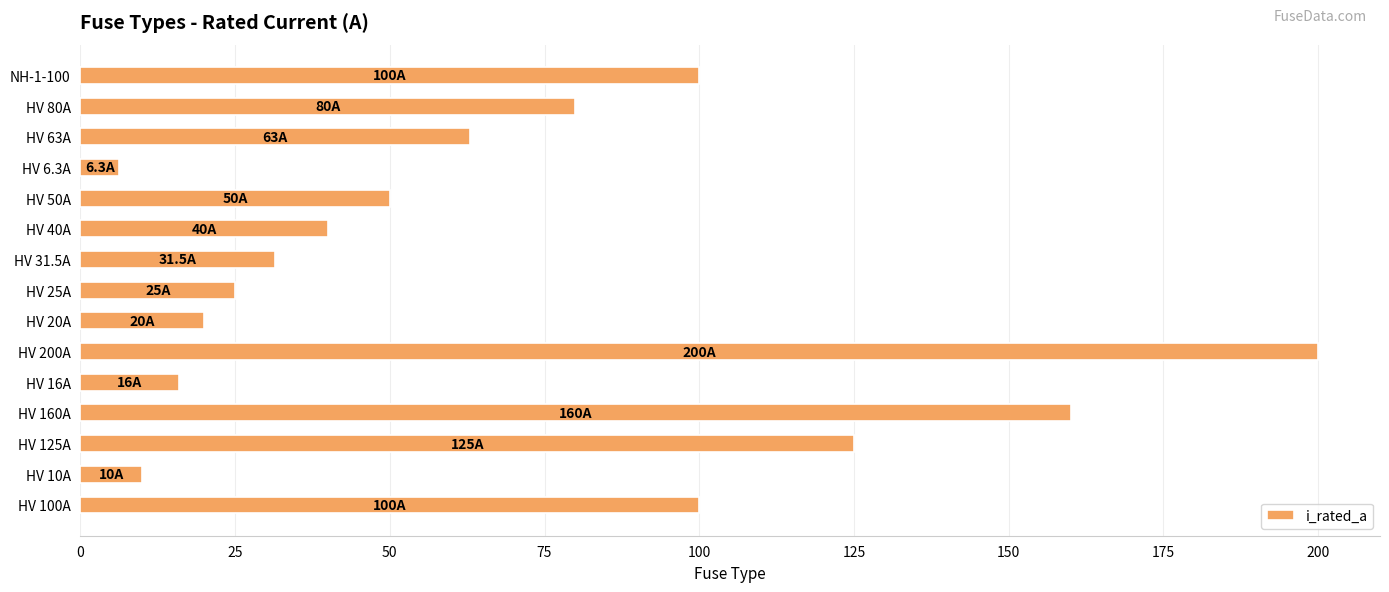

Which label corresponds to the largest value in the chart?

HV 200A